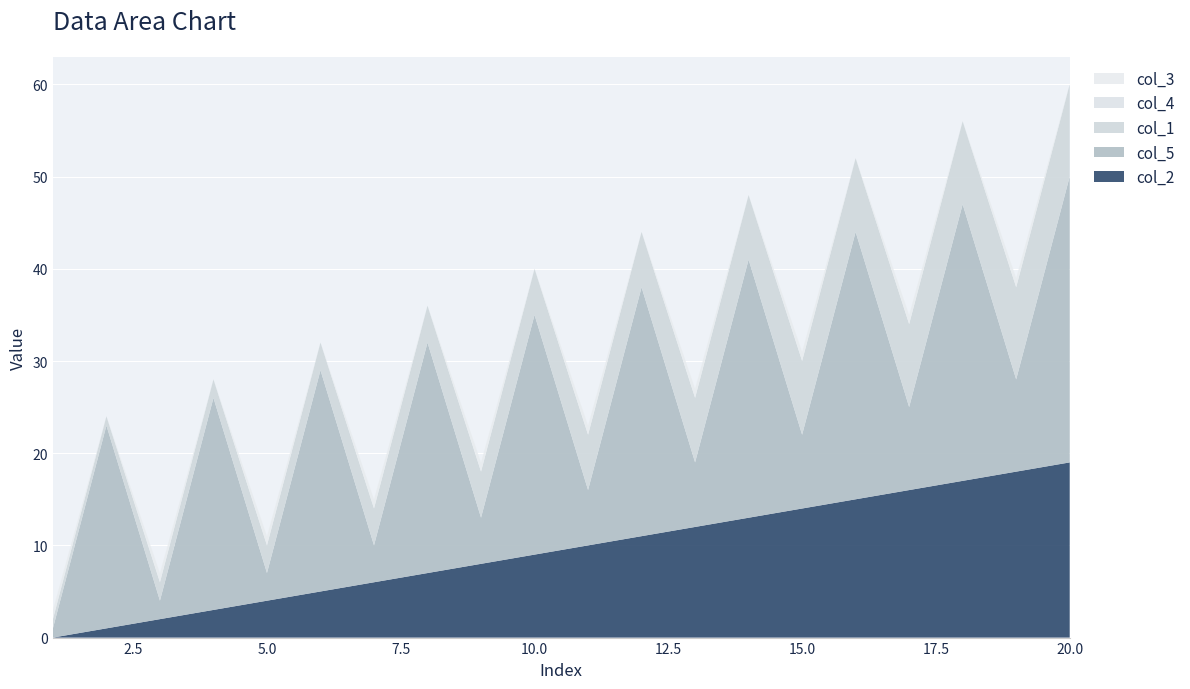

Reading left to right, extract all data points from this chart.

col_2: 0	1	2	3	4	5	6	7	8	9	10	11	12	13	14	15	16	17	18	19
col_5: 1	22	2	23	3	24	4	25	5	26	6	27	7	28	8	29	9	30	10	31
col_1: 1	1	2	2	3	3	4	4	5	5	6	6	7	7	8	8	9	9	10	10
col_4: 0	0	0	0	0	0	0	0	0	0	0	0	0	0	0	0	0	0	0	0
col_3: 1	0	1	0	1	0	1	0	1	0	1	0	1	0	1	0	1	0	1	0